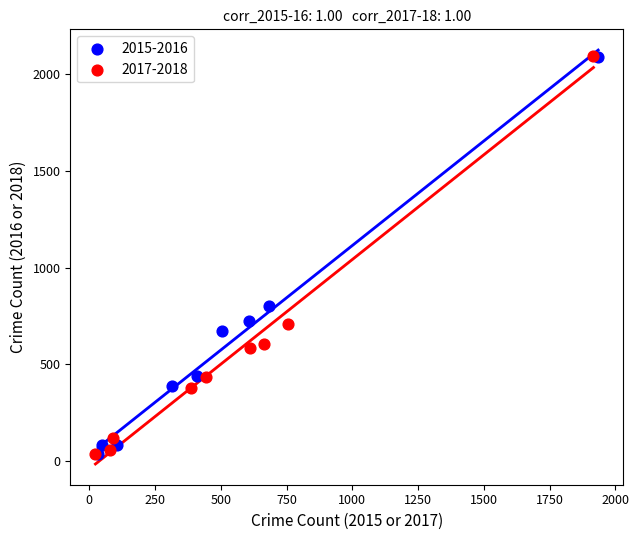

What are all the series names shown in the legend?

2015-2016, 2017-2018